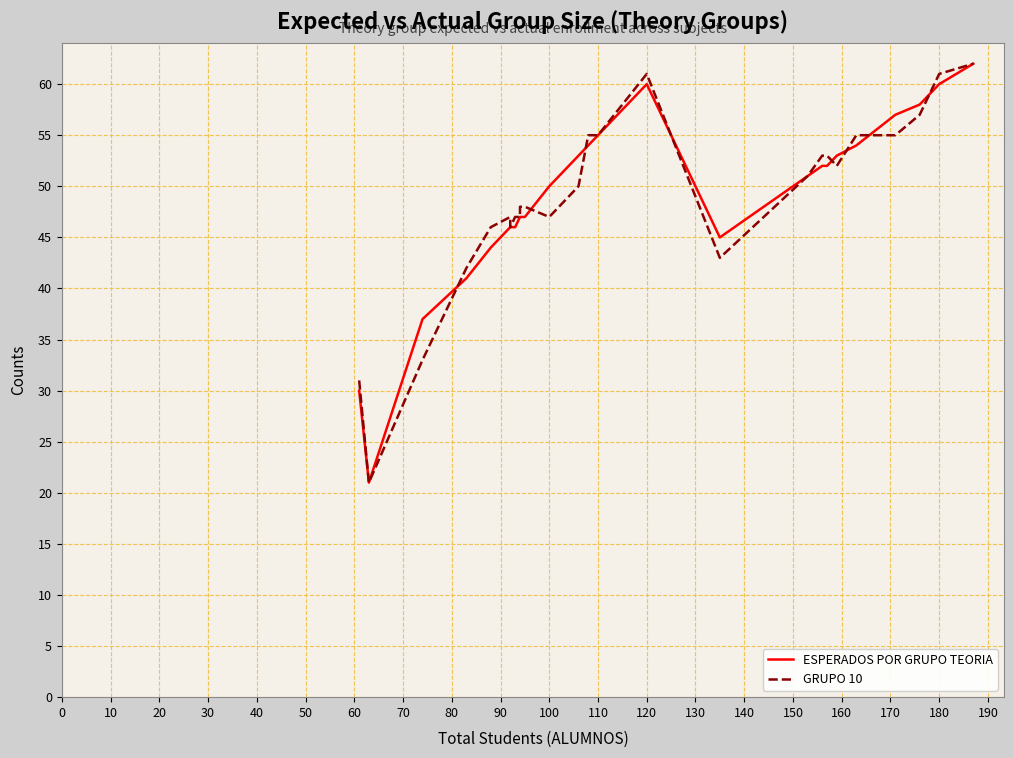

True or false: ESPERADOS POR GRUPO TEORIA has more than 1 points higher than both neighbors.

False